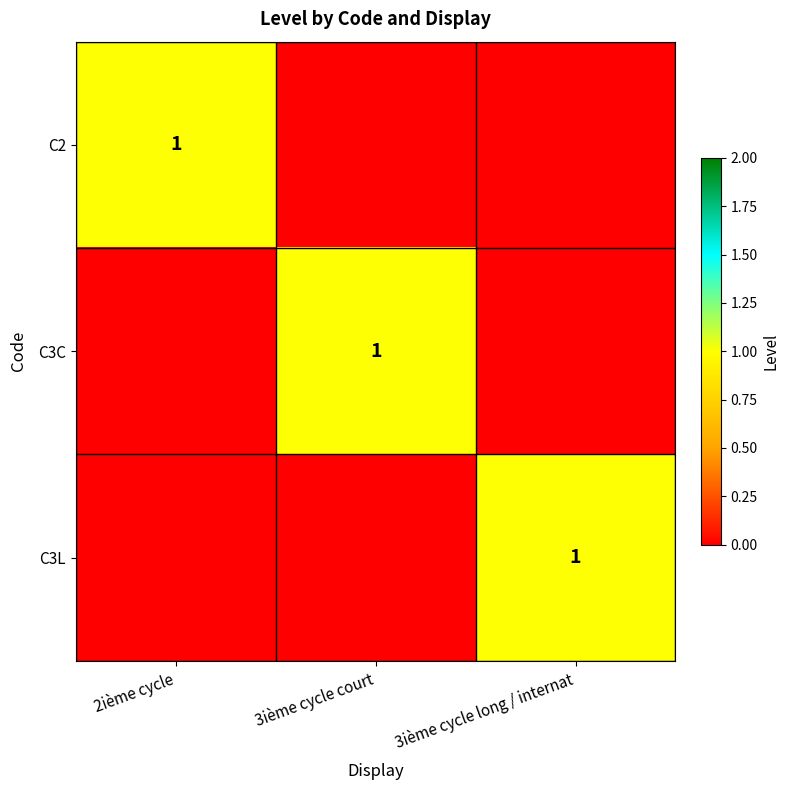

True or false: C3L has a value of 1 at 3ième cycle long / internat.

True